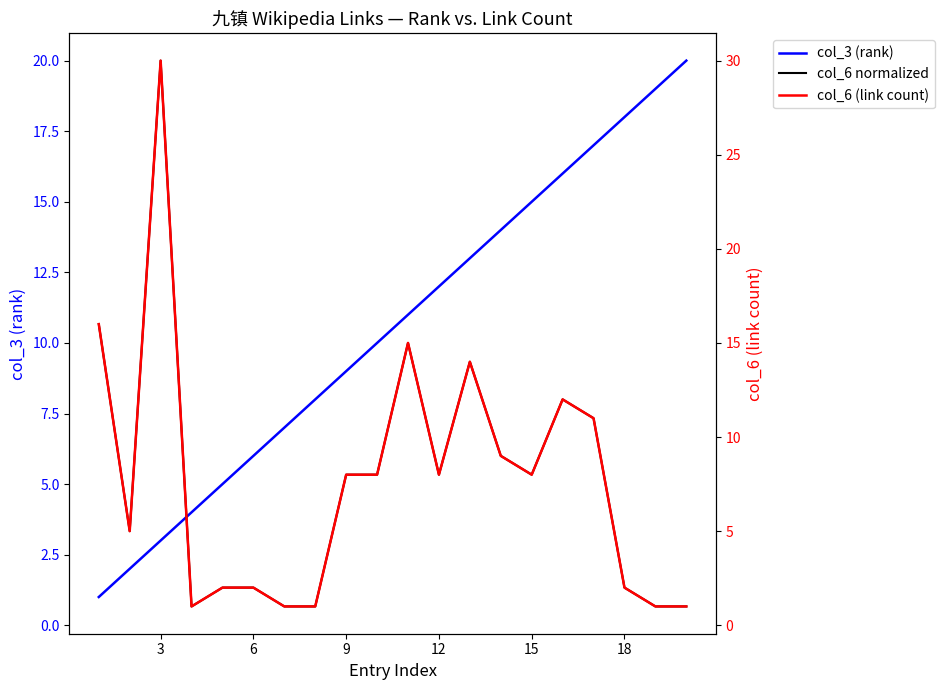

Which series has the largest total across all categories?

col_3 (rank)